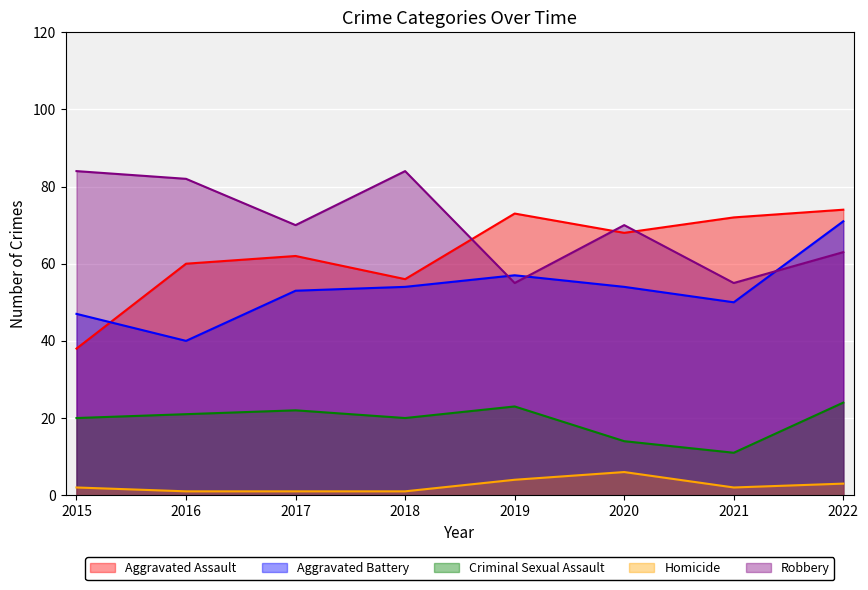

True or false: Aggravated Battery and Homicide cross at least once.

False